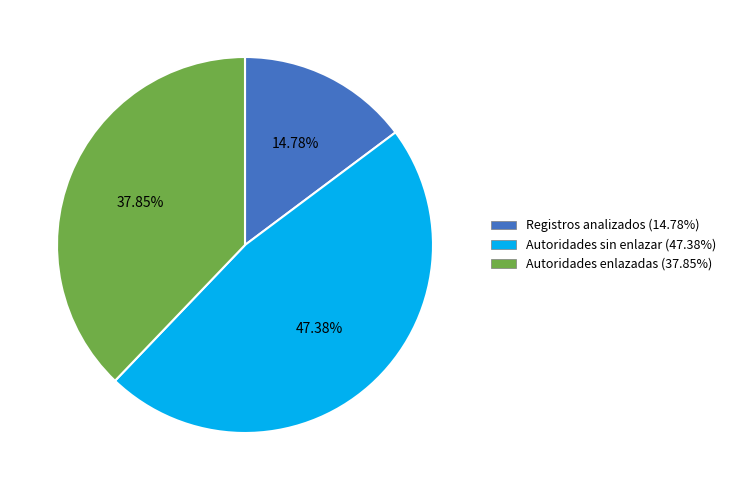

Combined, do Autoridades enlazadas and Registros analizados account for over 50%?

Yes